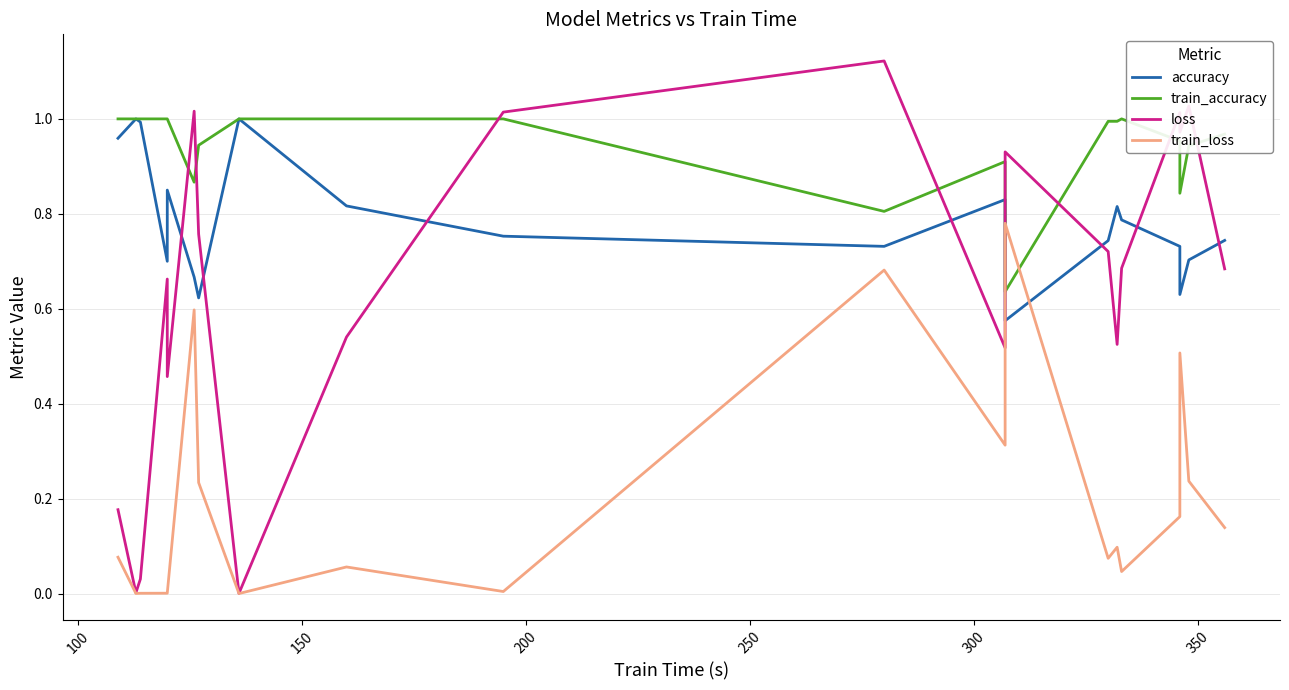

Which series has the largest total across all categories?

train_accuracy